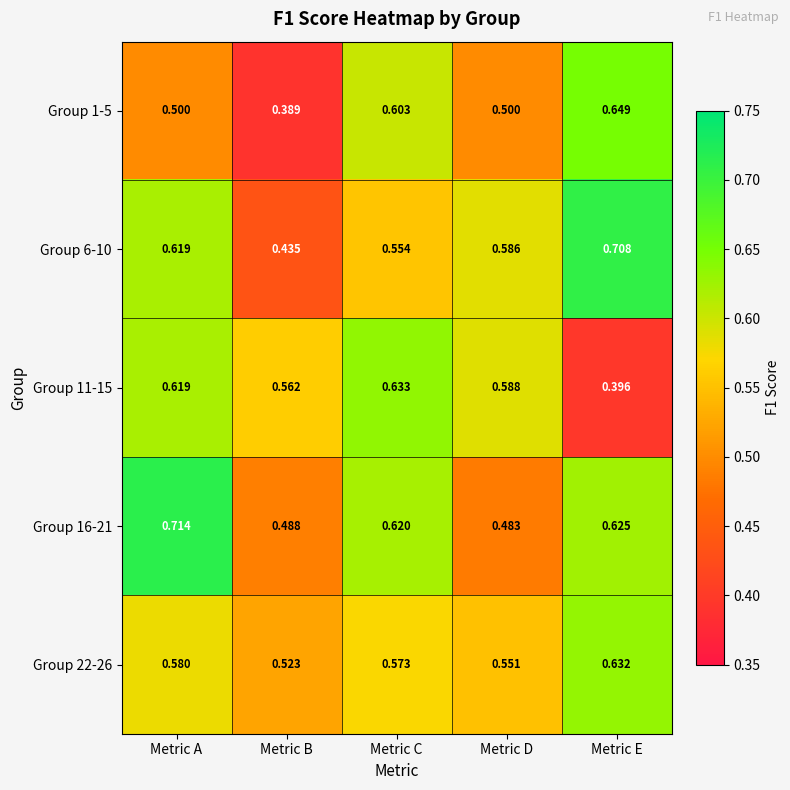

At which category is the sum across all series the highest?

Metric A